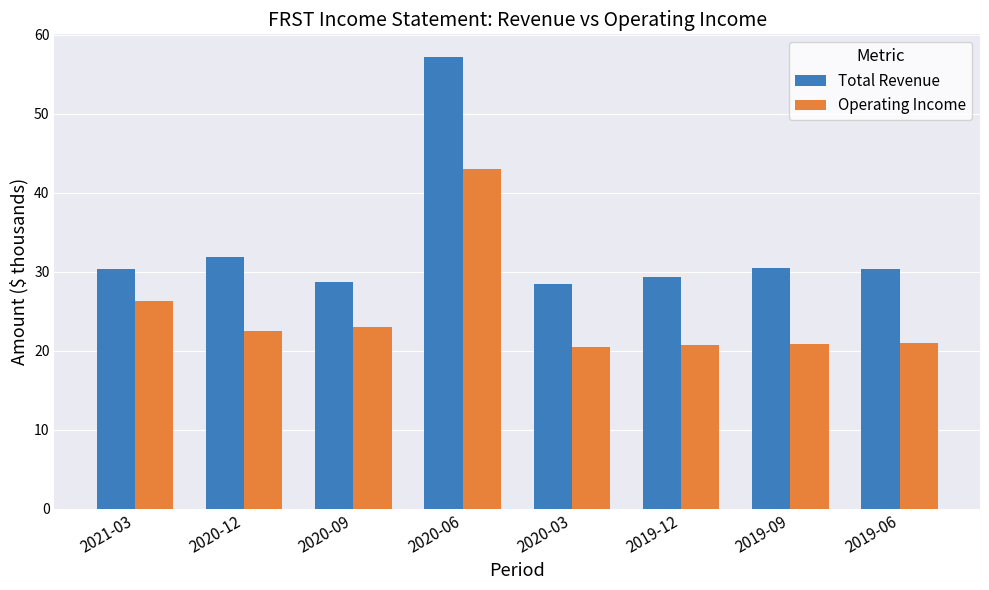

How many bars are there in each group?

2